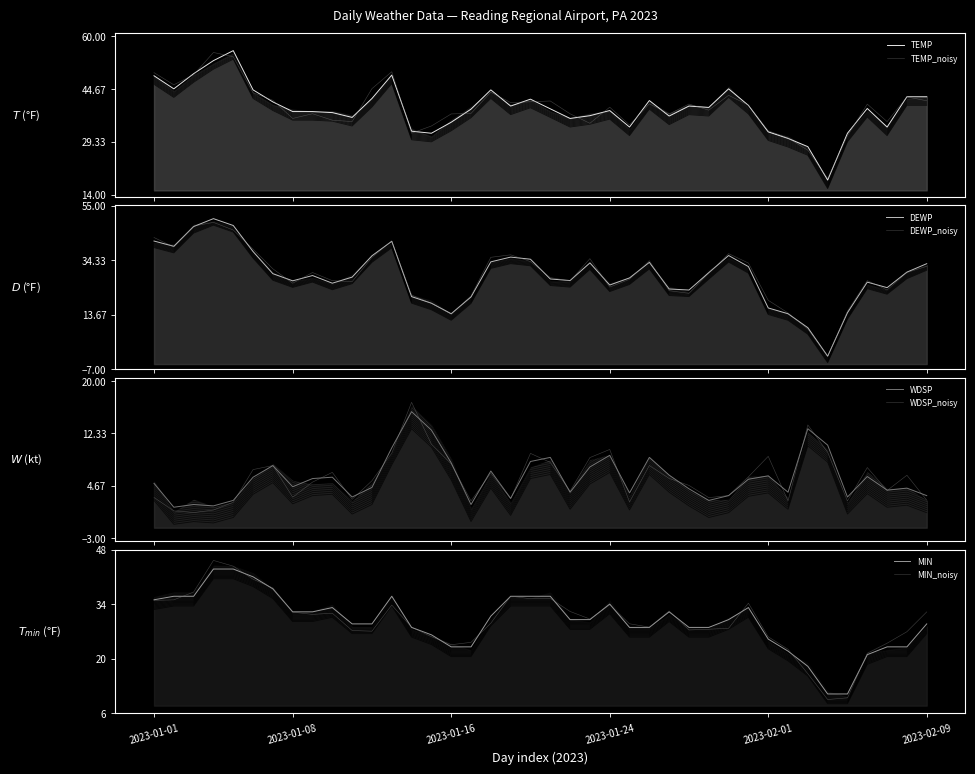

At which category is the sum across all series the highest?

2023-01-05